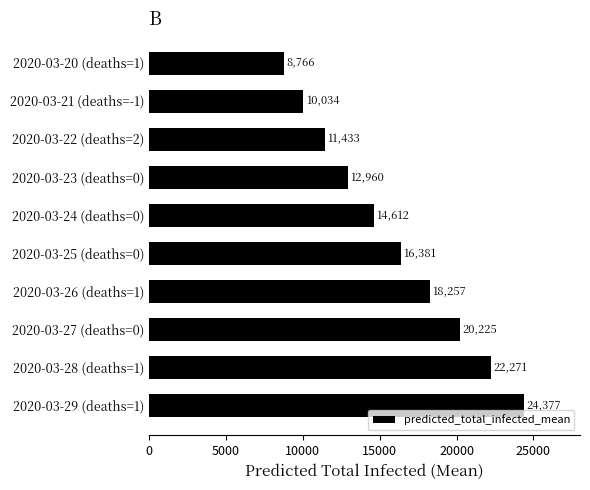

At which category does the chart reach its peak across all series?

2020-03-29 (deaths=1)